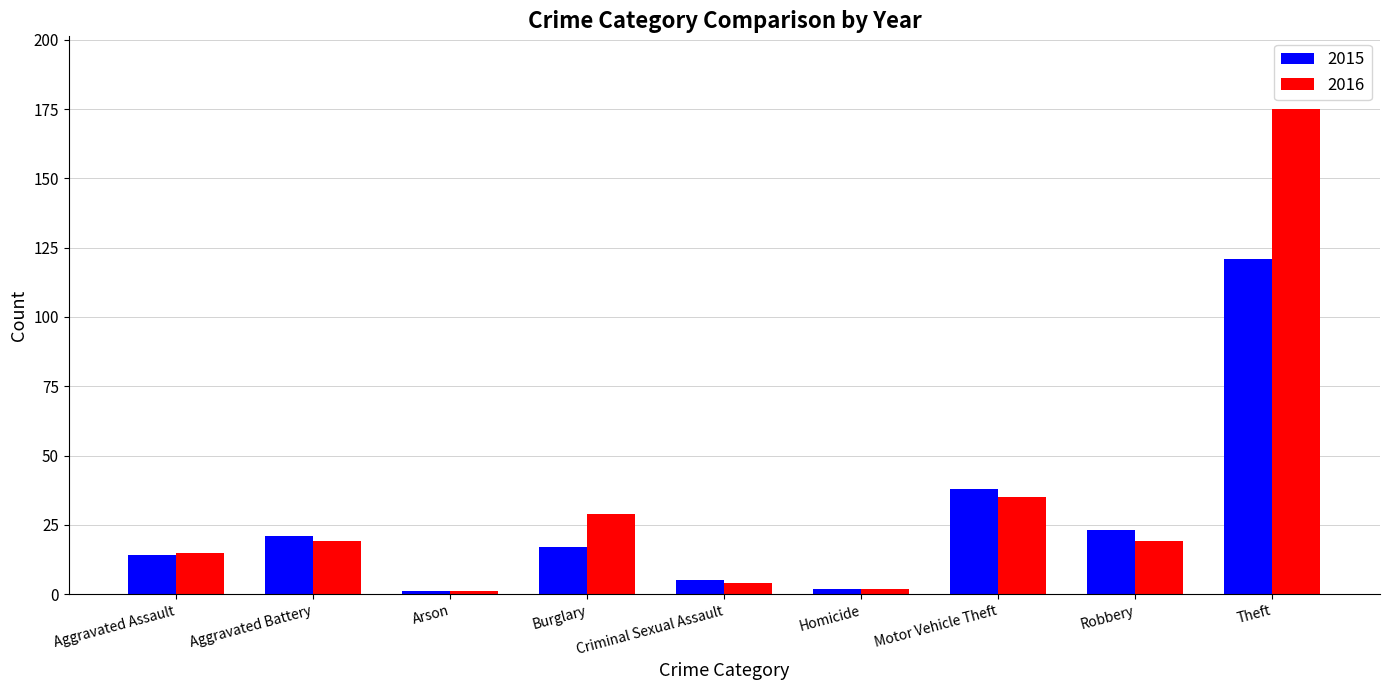

Reading right to left, transcribe all the data shown in this chart.

2015: 121	23	38	2	5	17	1	21	14
2016: 175	19	35	2	4	29	1	19	15